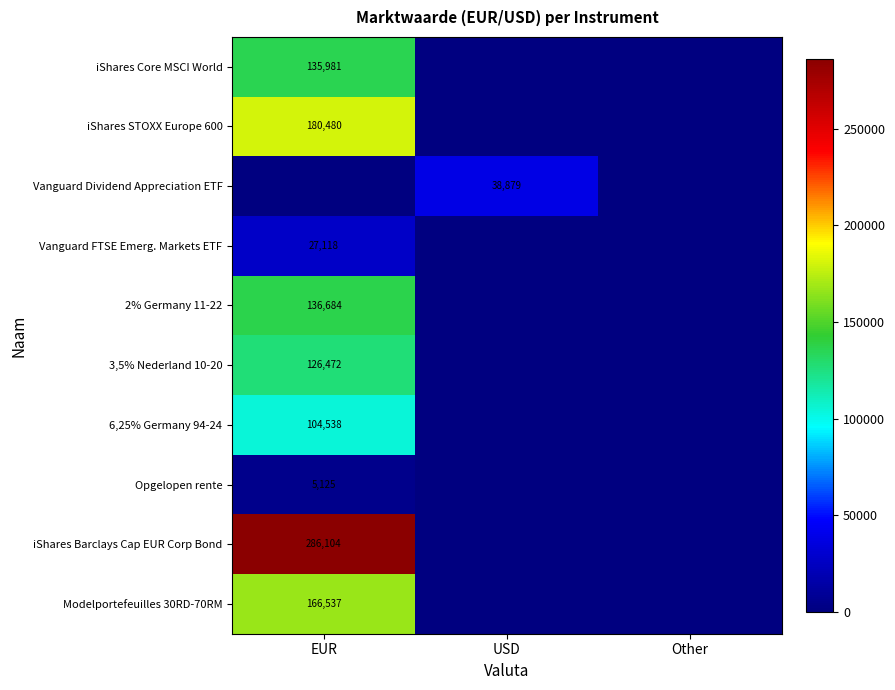

True or false: Vanguard FTSE Emerg. Markets ETF has a value of 27118 at EUR.

True